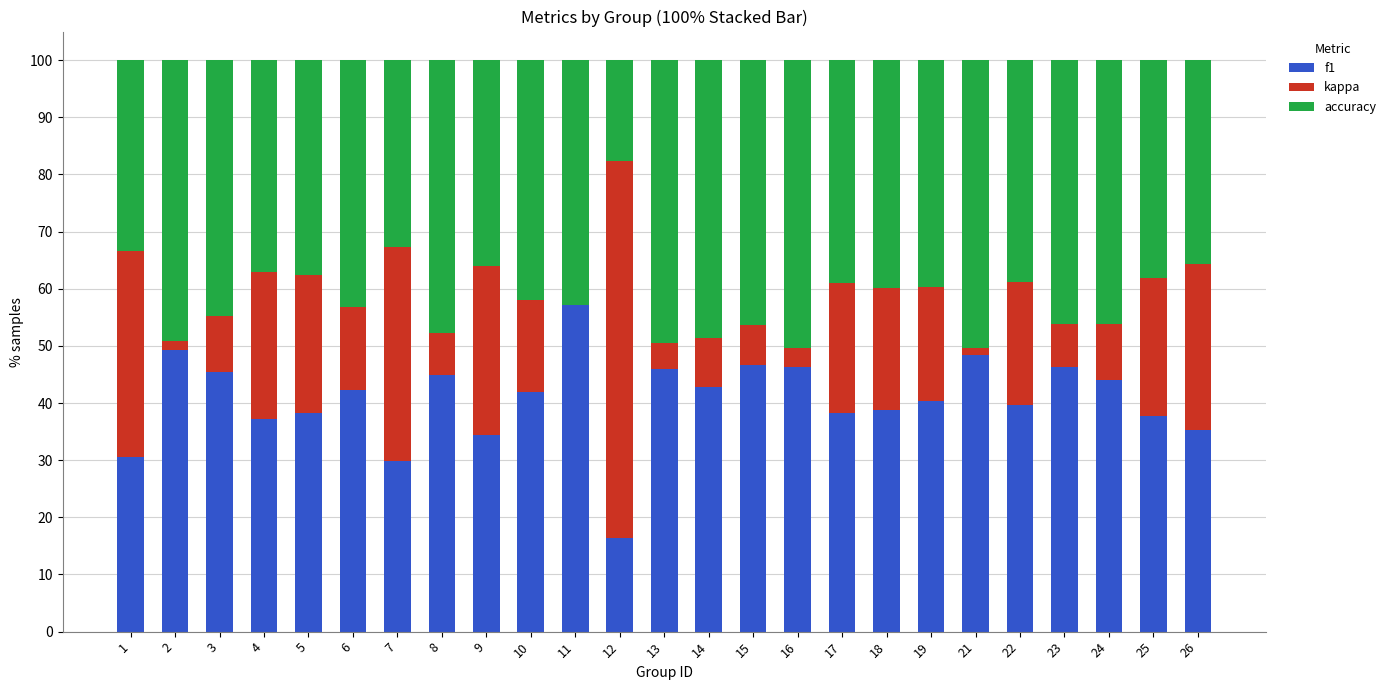

What is the highest value of the f1 series?

57.1